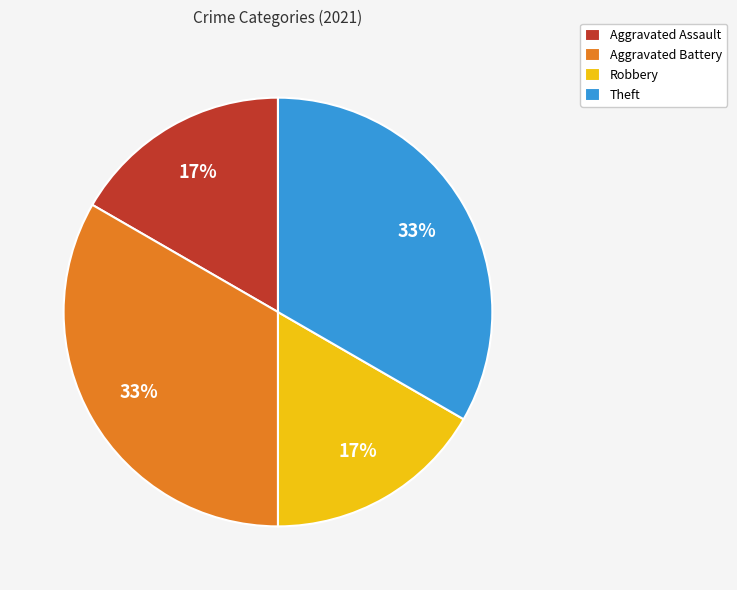

To the nearest percent, what portion does Robbery represent?

17%